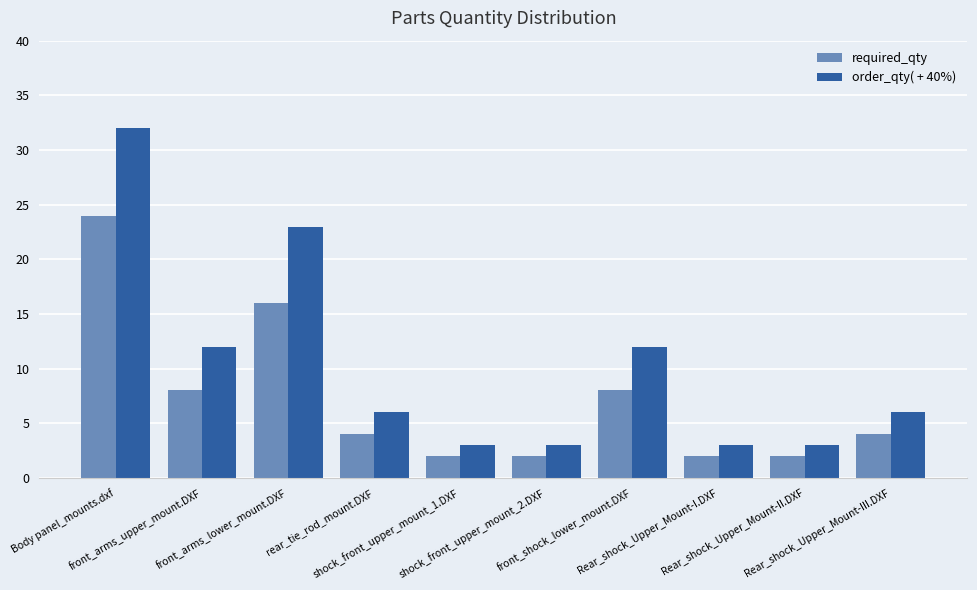

What position from the right is shock_front_upper_mount_1.DXF?

6